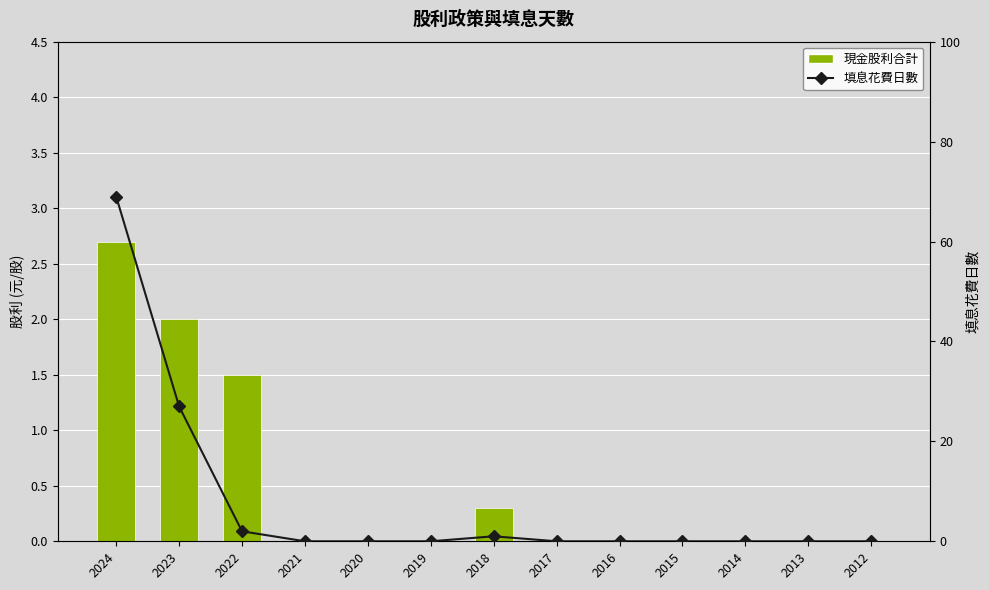

At which category does the chart reach its minimum across all series?

2021